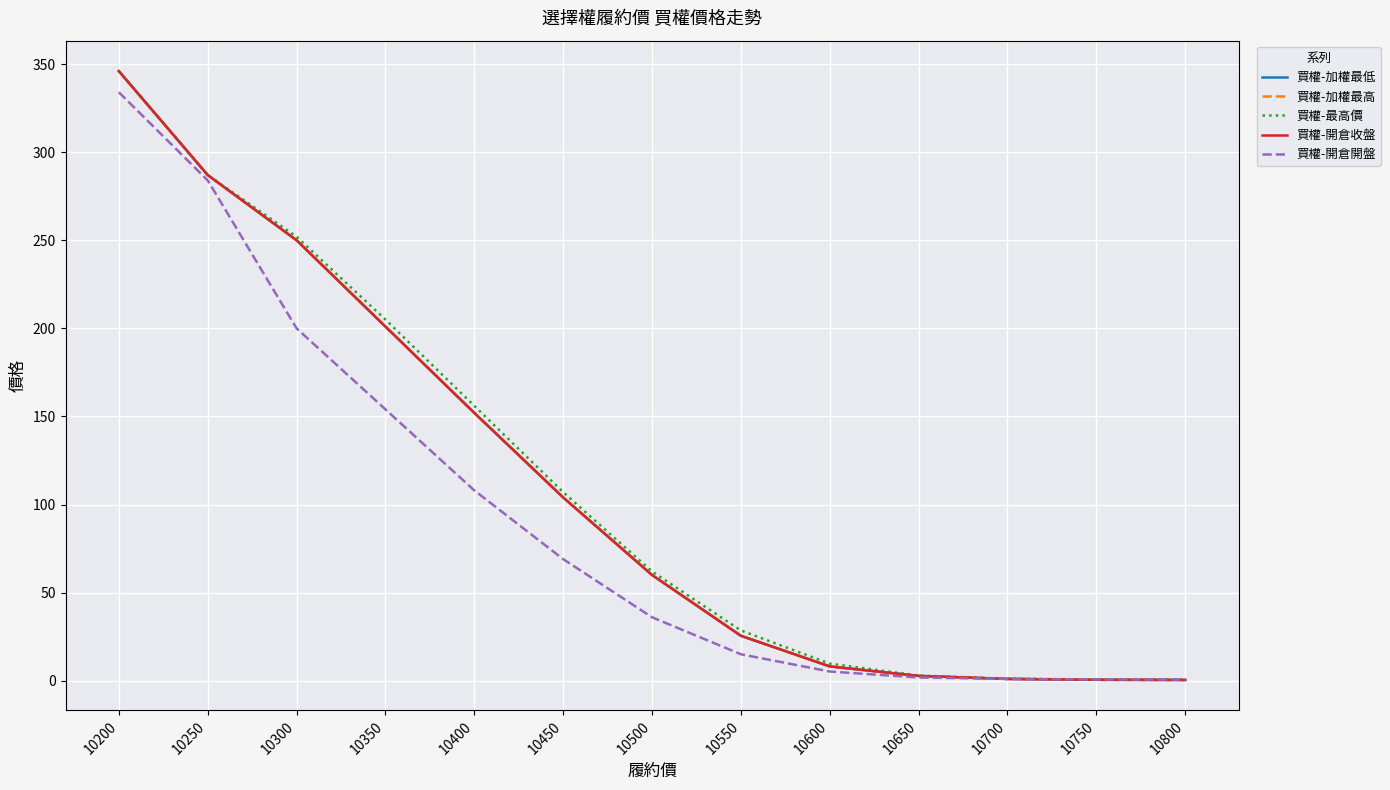

Reading right to left, what are all the values shown in this chart?

買權-加權最低: 10800=0.4	10750=0.5	10700=1.0	10650=2.7	10600=8.1	10550=25.5	10500=60.0	10450=104.0	10400=152.0	10350=201.0	10300=250.0	10250=287.0	10200=346.0
買權-加權最高: 10800=0.4	10750=0.5	10700=1.0	10650=2.7	10600=8.1	10550=25.5	10500=60.0	10450=104.0	10400=152.0	10350=201.0	10300=250.0	10250=287.0	10200=346.0
買權-最高價: 10800=0.8	10750=0.7	10700=1.1	10650=2.9	10600=9.7	10550=28.5	10500=62.0	10450=107.0	10400=156.0	10350=205.0	10300=252.0	10250=287.0	10200=346.0
買權-開倉收盤: 10800=0.4	10750=0.5	10700=1.0	10650=2.7	10600=8.1	10550=25.5	10500=60.0	10450=104.0	10400=152.0	10350=201.0	10300=250.0	10250=287.0	10200=346.0
買權-開倉開盤: 10800=0.6	10750=0.7	10700=1.0	10650=1.8	10600=5.2	10550=15.0	10500=36.0	10450=69.0	10400=108.0	10350=154.0	10300=200.0	10250=284.0	10200=334.0